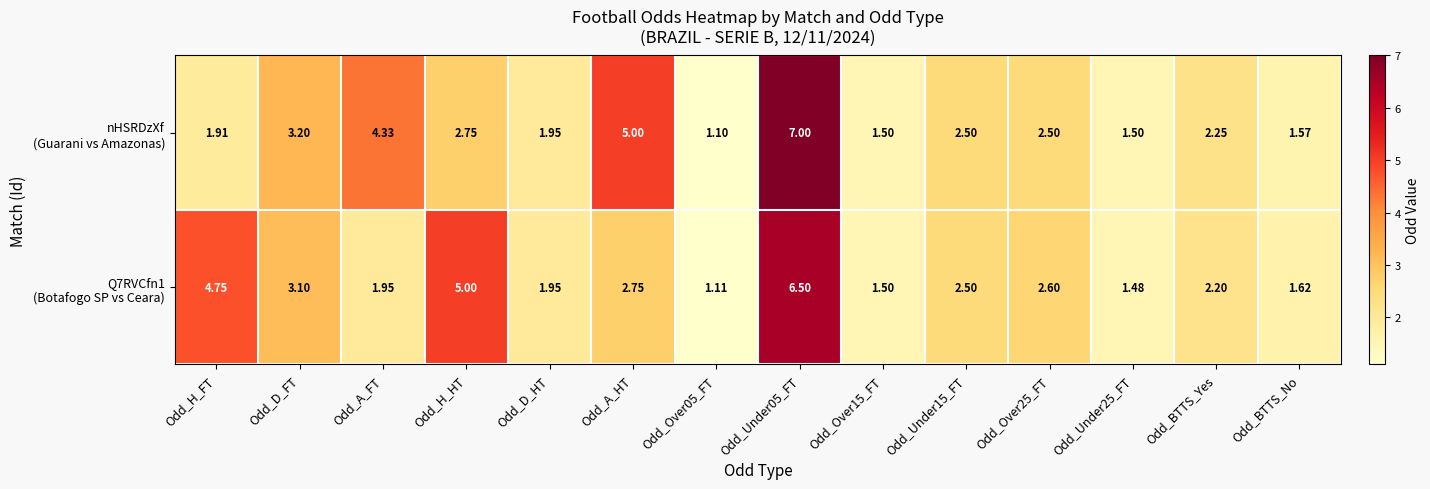

Rank the series by their maximum value, from highest to lowest.

nHSRDzXf (Guarani vs Amazonas), Q7RVCfn1 (Botafogo SP vs Ceara)